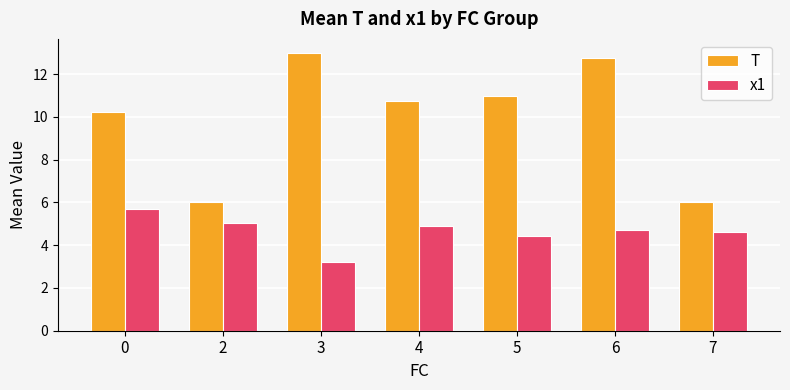

Which series has the largest total across all categories?

T